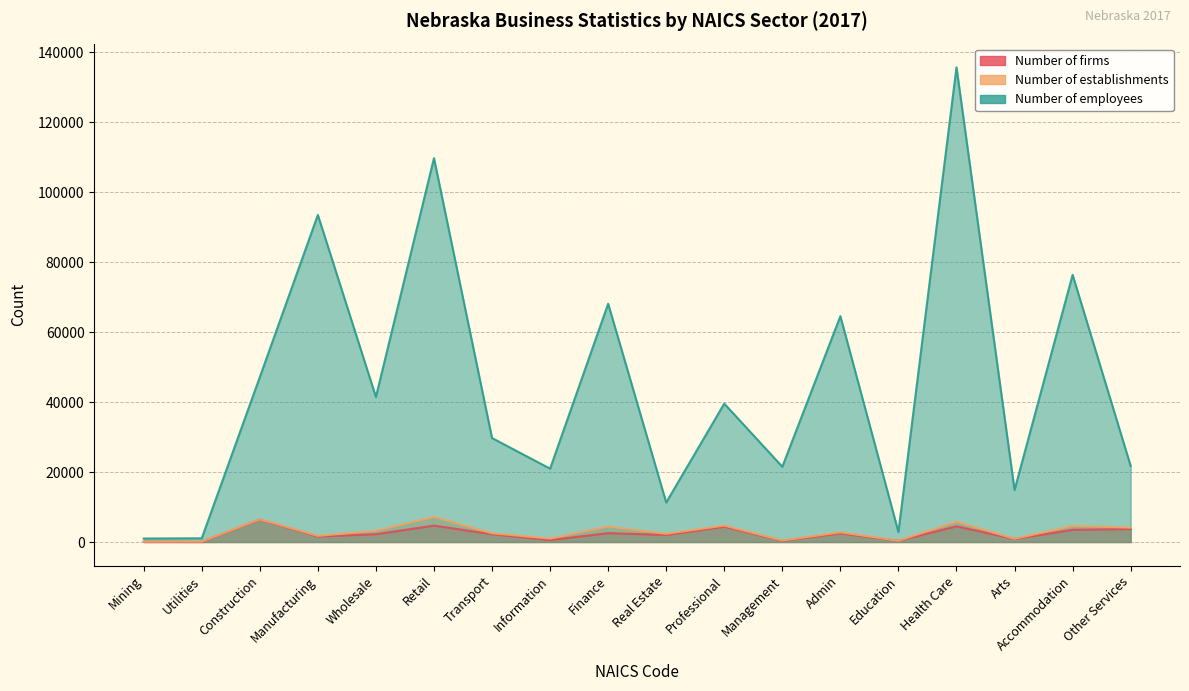

What is the difference between the Number of firms values at Admin and Retail?

2225